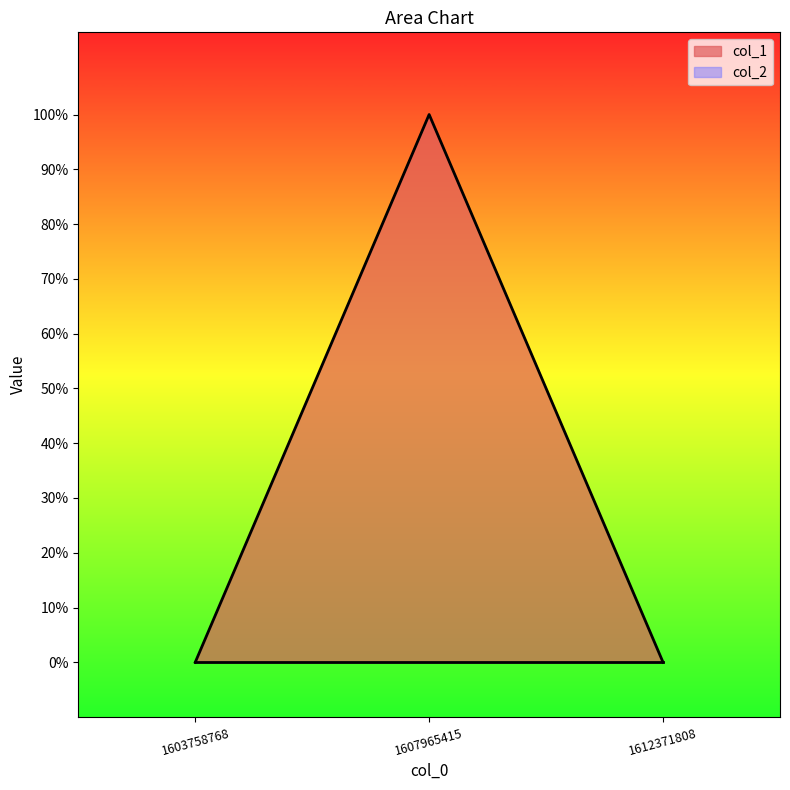

Reading right to left, extract all data points from this chart.

1612371808=0	1607965415=1	1603758768=0